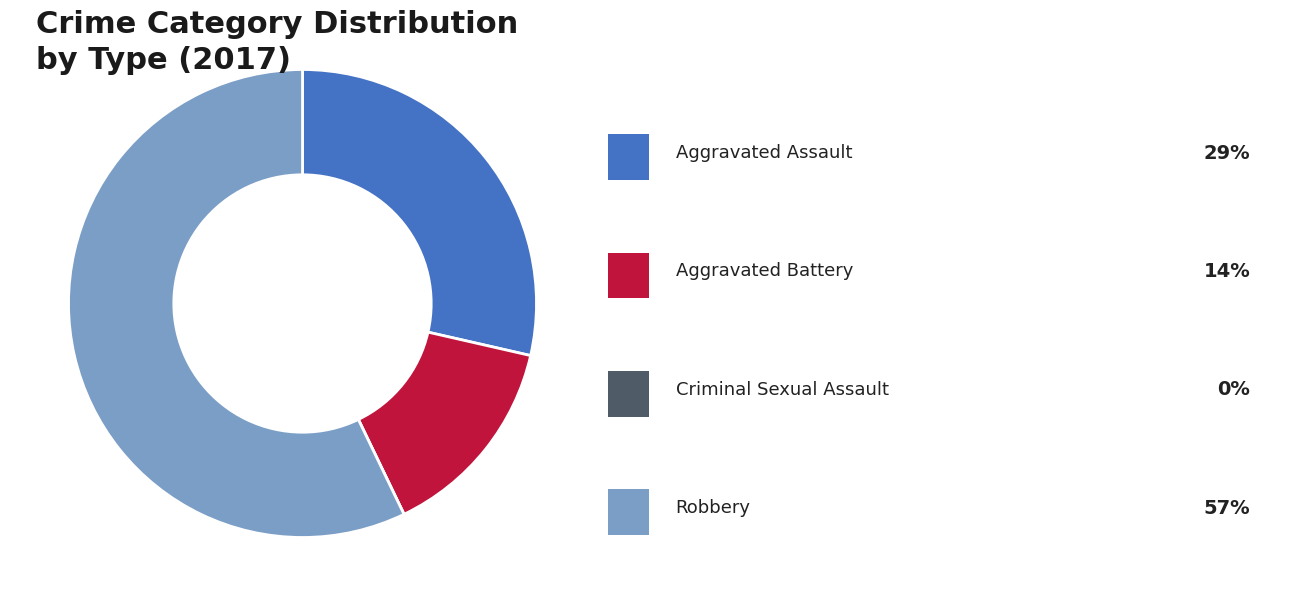

Does any single category account for the majority?

Yes